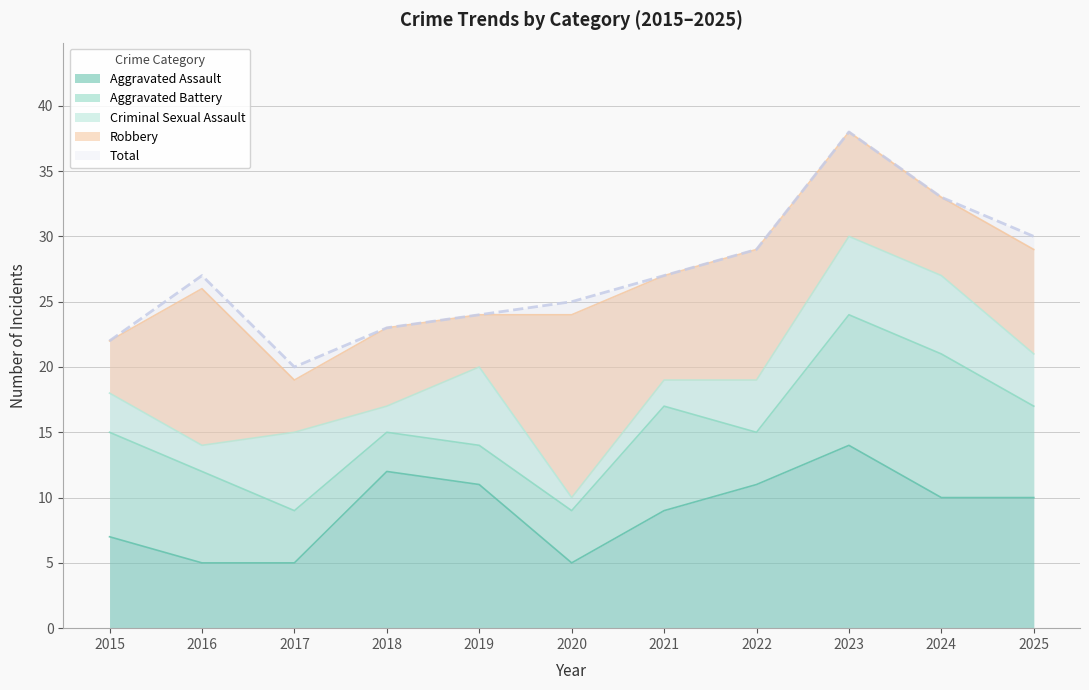

At which category does the chart reach its minimum across all series?

2020